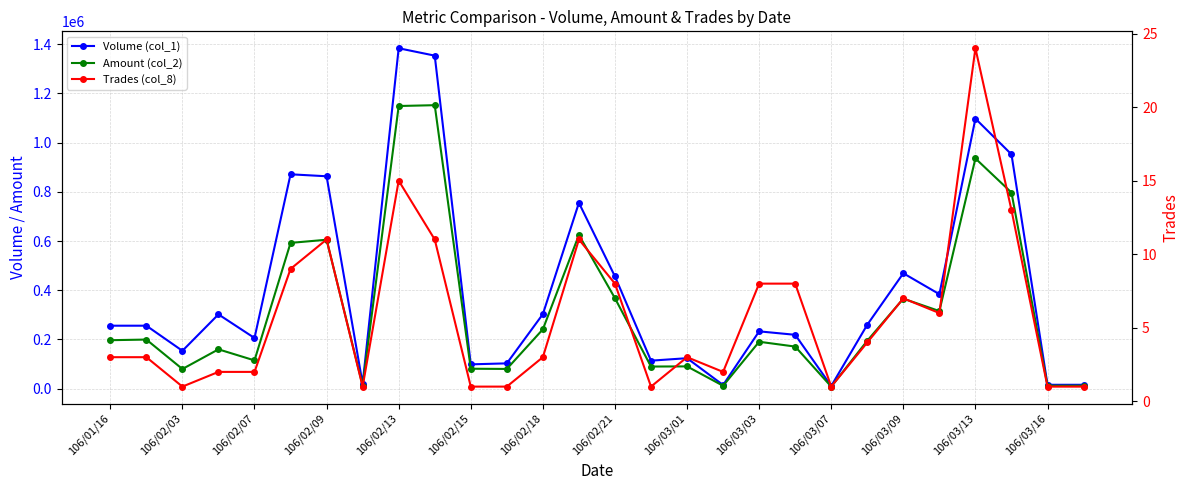

At which label does Amount (col_2) first exceed 195020?

106/01/16